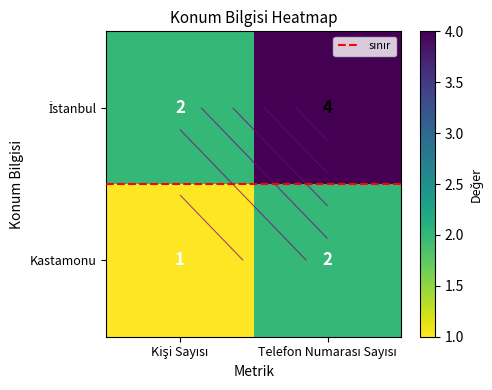

What is the difference between the Kastamonu values at Telefon Numarası Sayısı and Kişi Sayısı?

1.0